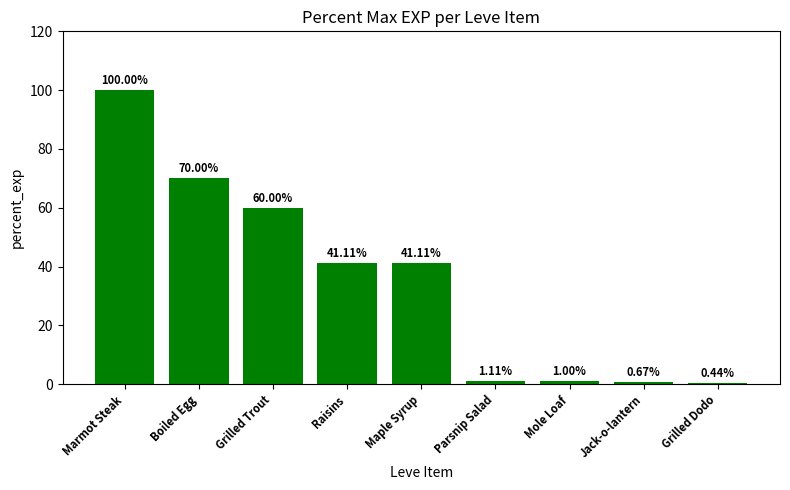

How many bars are there in total?

9